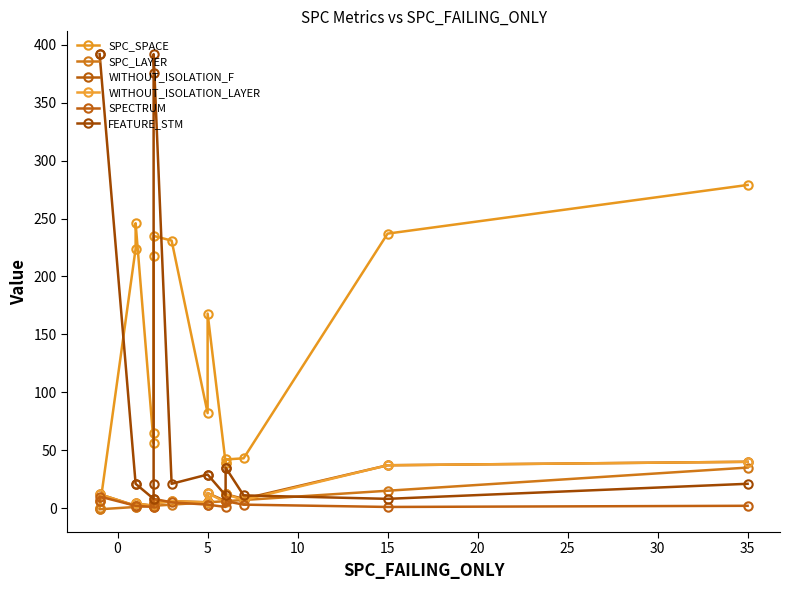

Rank the series by their maximum value, from highest to lowest.

FEATURE_STM, SPC_SPACE, WITHOUT_ISOLATION_F, WITHOUT_ISOLATION_LAYER, SPC_LAYER, SPECTRUM